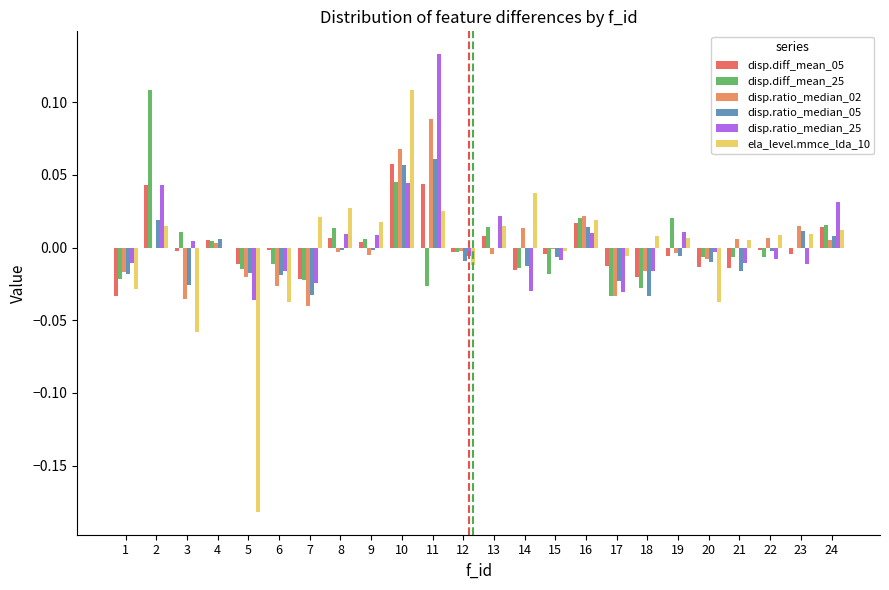

The disp.ratio_median_05 series shows 0.0 at 4. True or false?

True